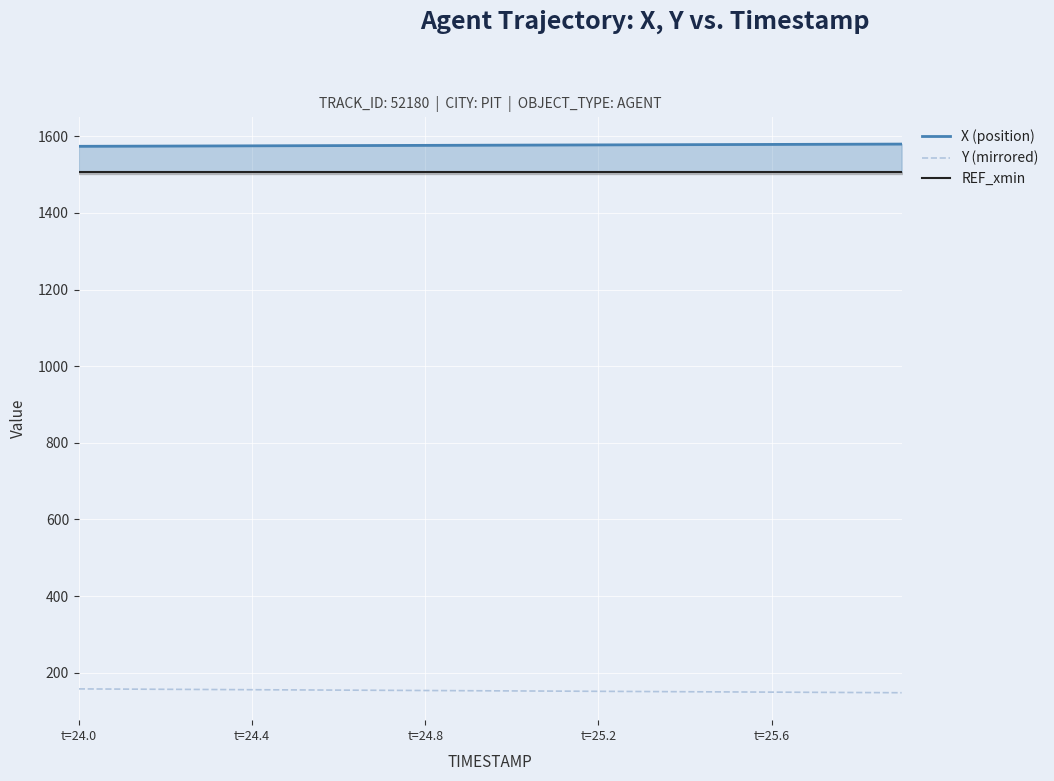

What is the minimum value for Y (mirrored)?

147.8